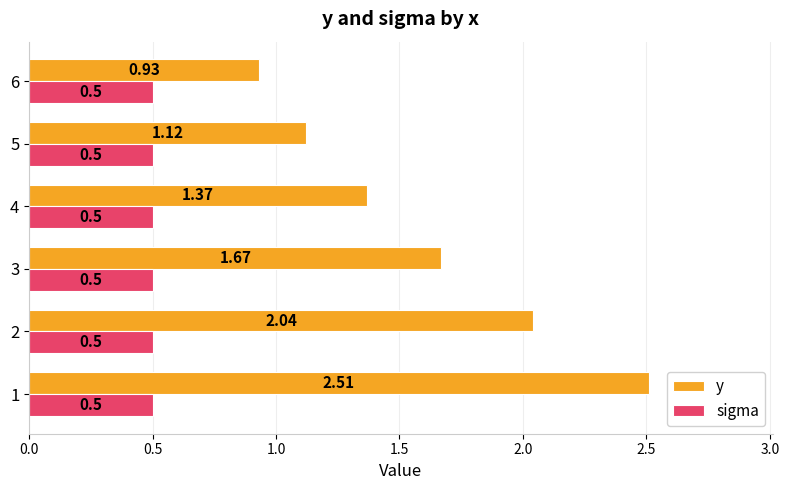

Which series has the largest total across all categories?

y